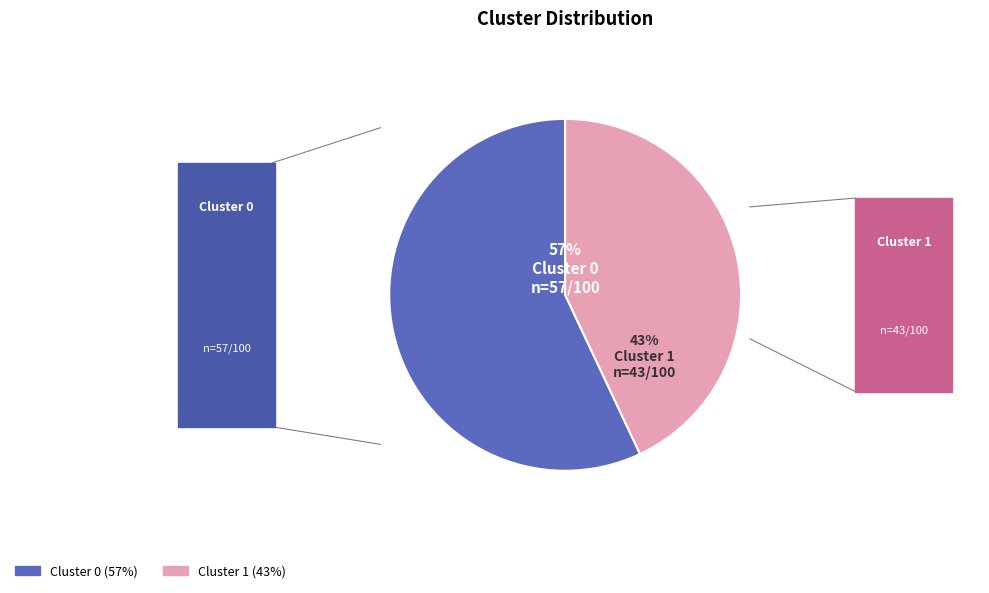

Which category has the biggest portion of the pie?

Cluster 0